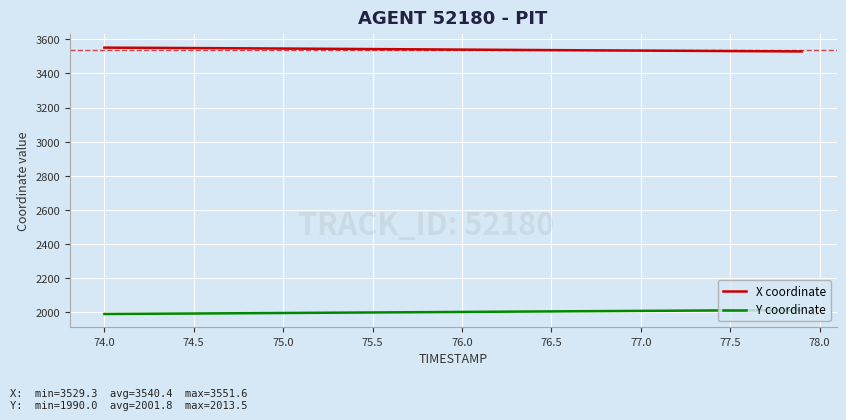

What is the minimum value for X coordinate?

3529.3